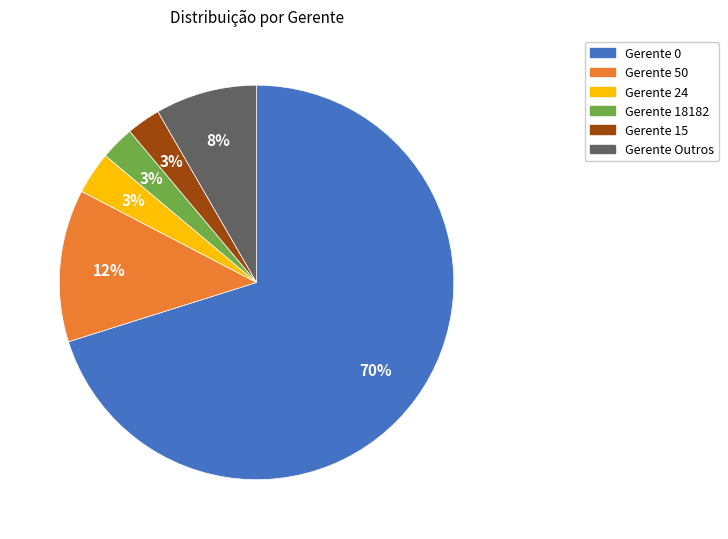

To the nearest percent, what is the average slice percentage?

17%